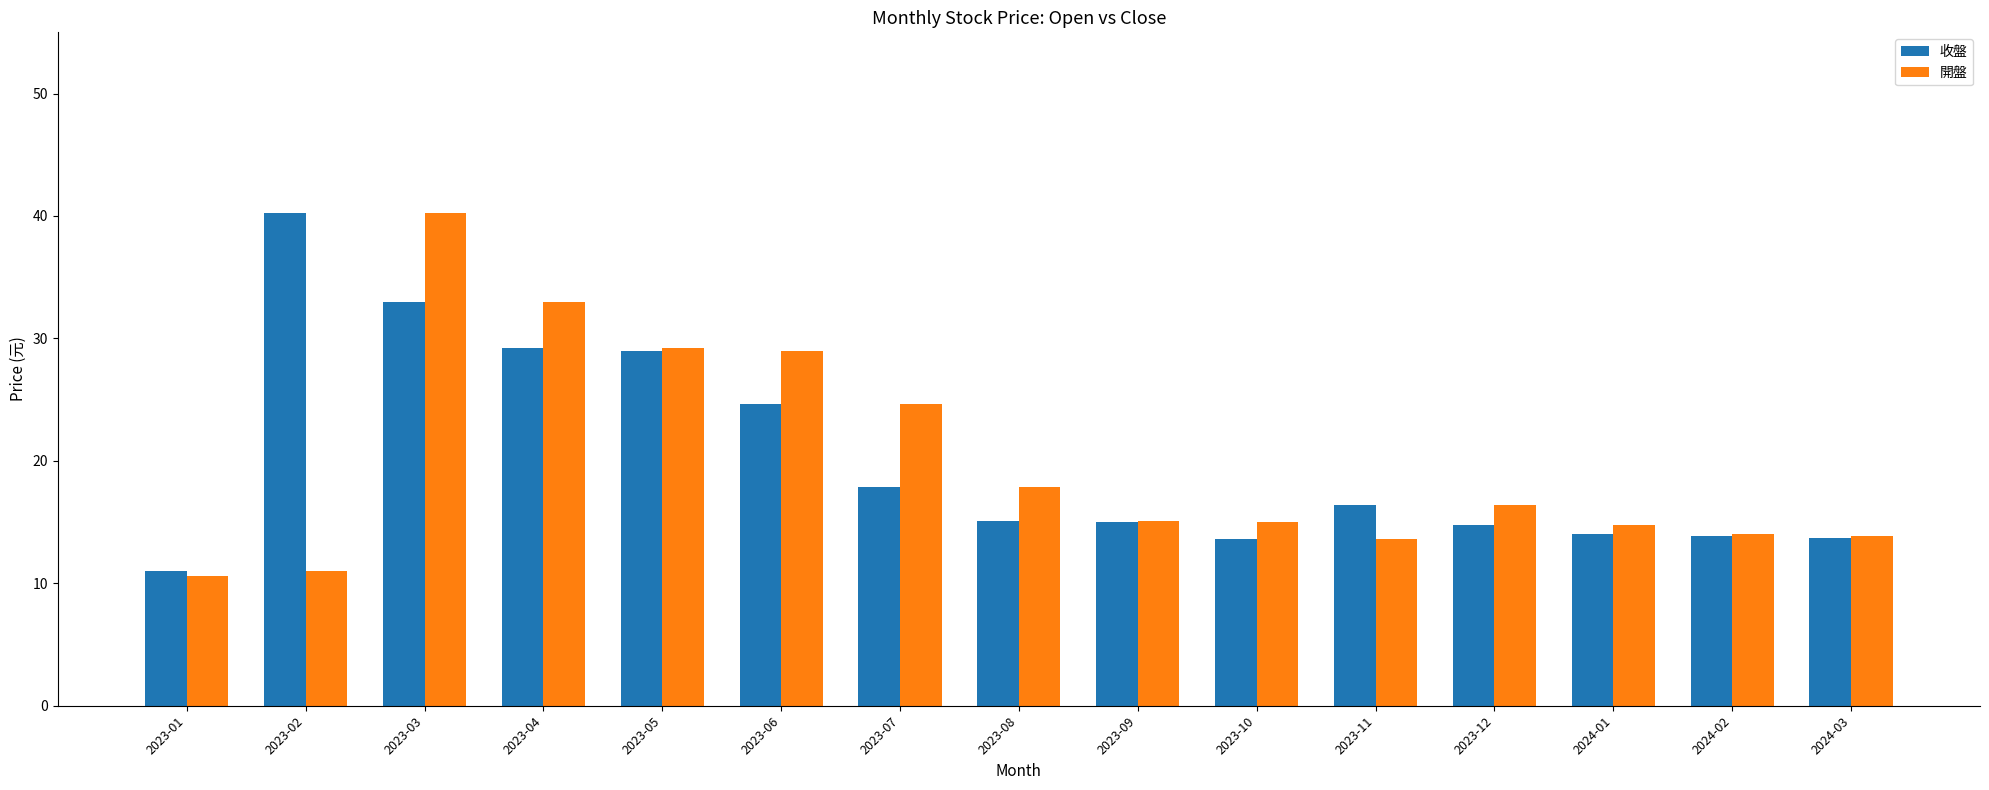

What is the difference between the highest and lowest values at 2023-01?

0.4